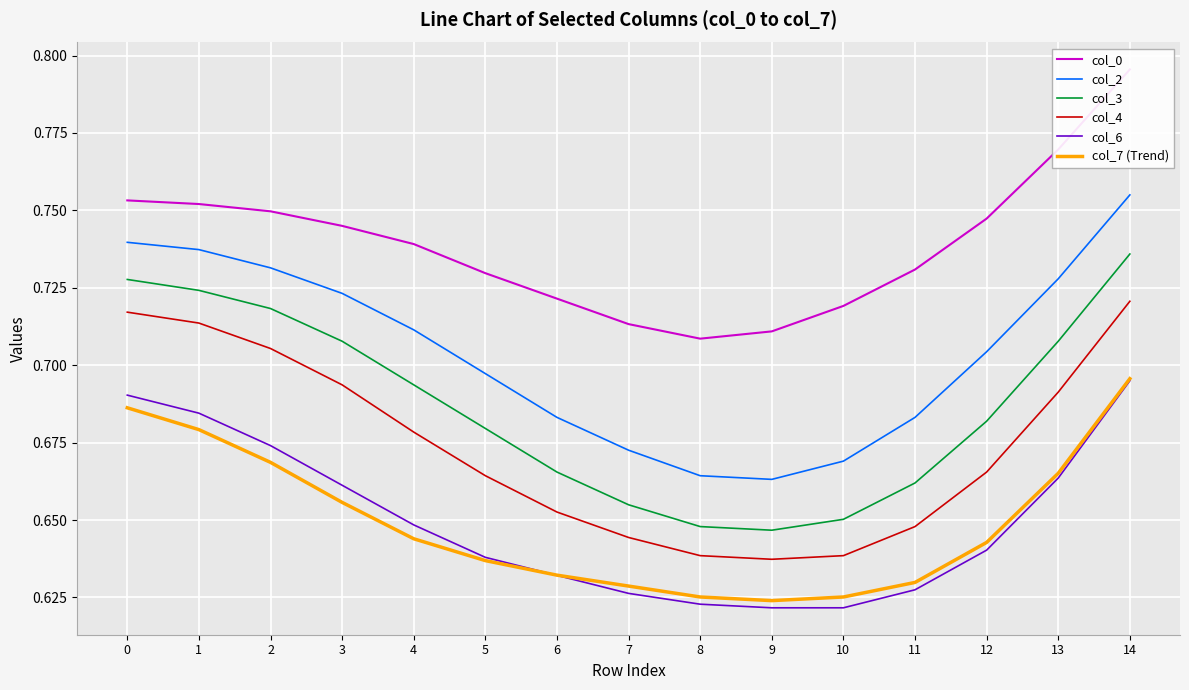

Is it true that col_2 equals 0.7 at 4?

True